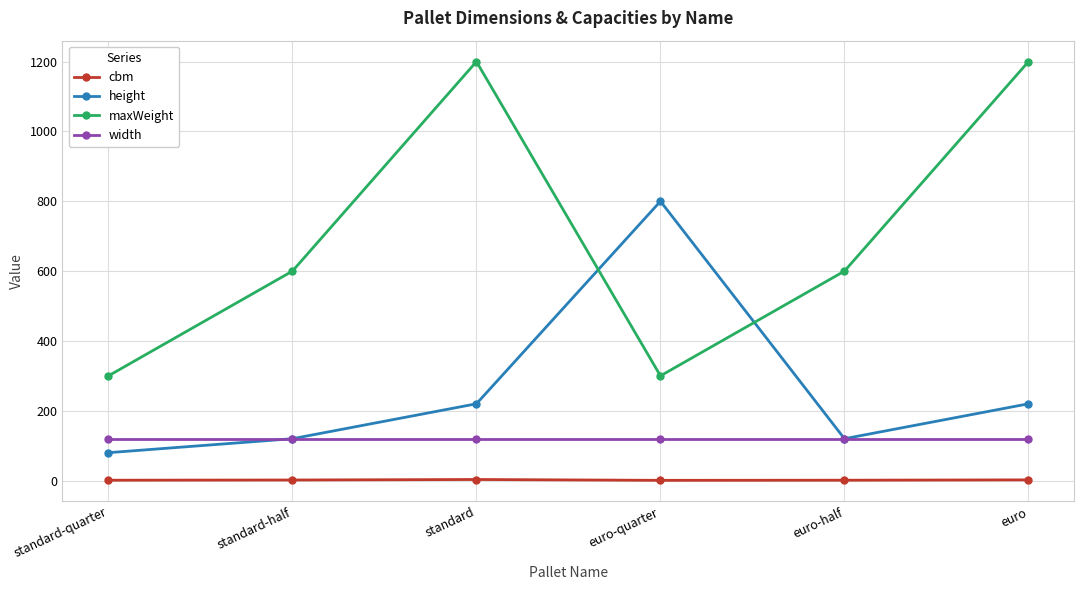

What is the value of the height point at the 6th from the left?

220.0